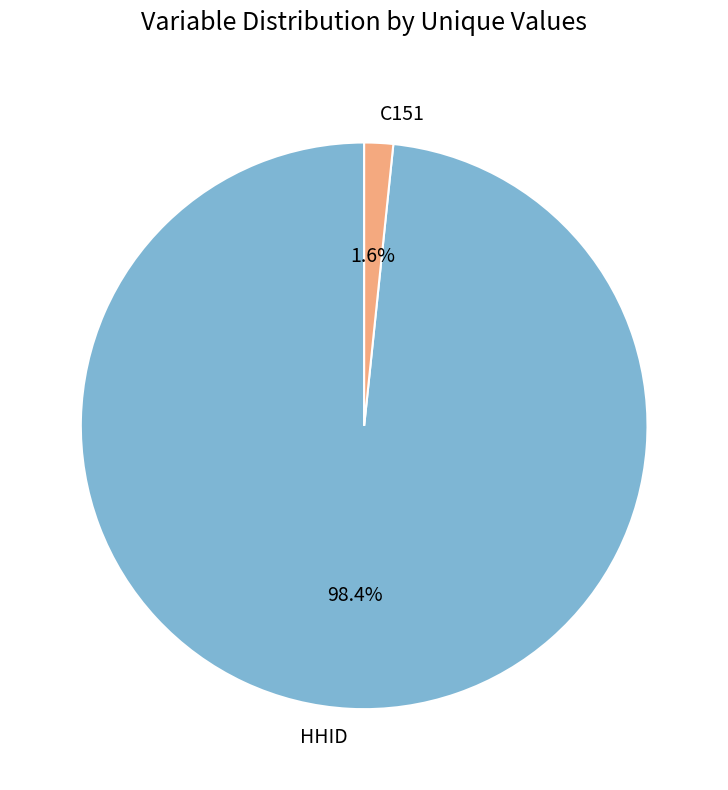

To the nearest percent, what percentage of the pie is C151?

2%